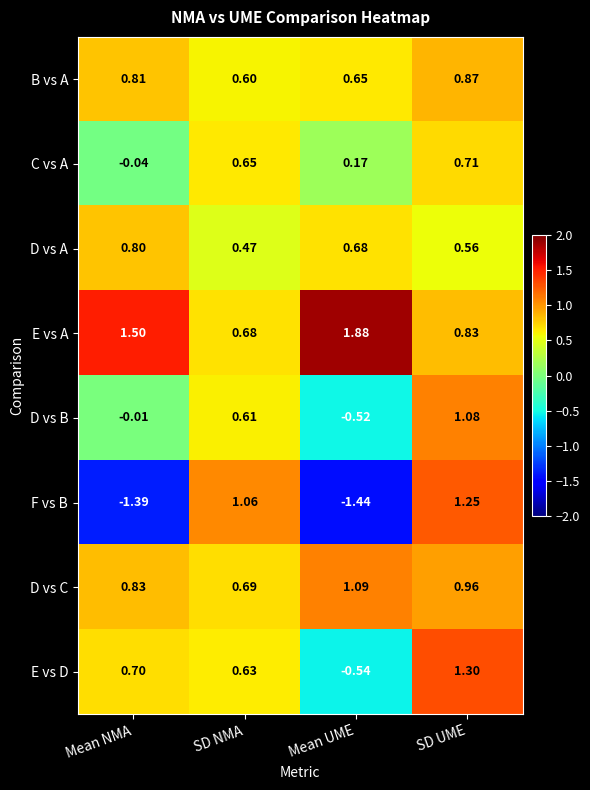

At which category does the chart reach its peak across all series?

Mean UME